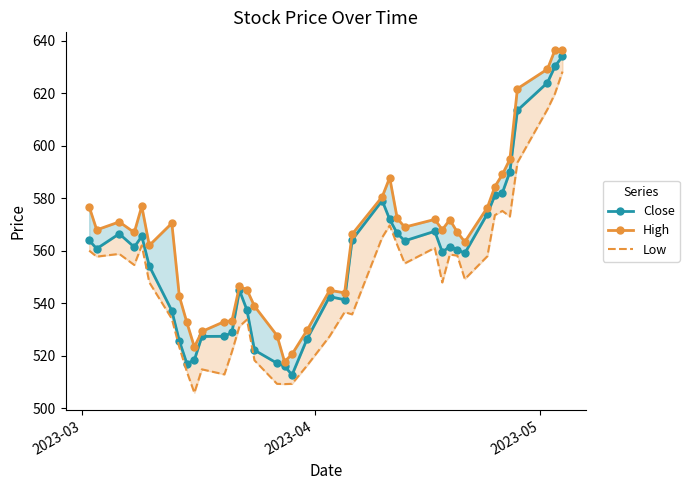

What is the lowest value of the High series?

517.8